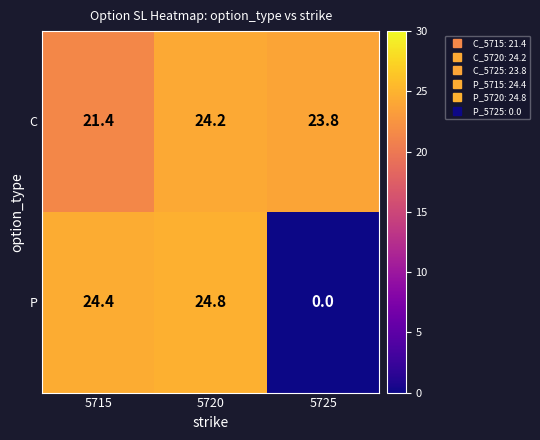

At how many categories does at least one series exceed 8?

3